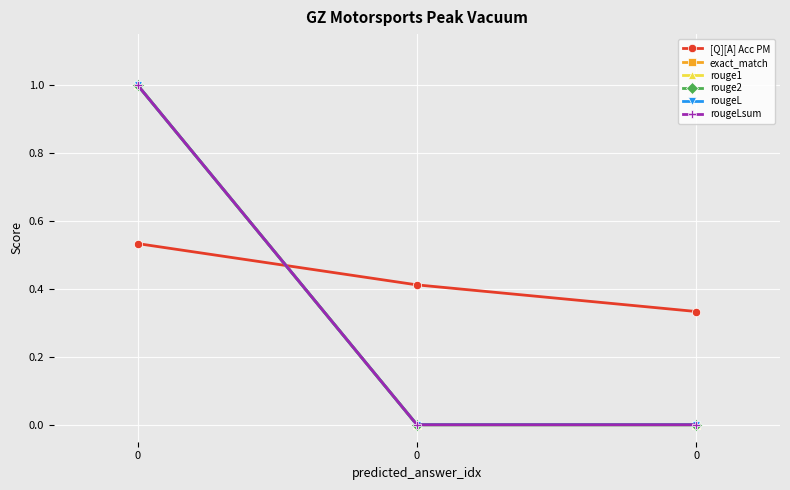

Reading right to left, extract all data points from this chart.

[Q][A] Acc PM: 0=0.3	0=0.4	0=0.5
exact_match: 0=0.0	0=0.0	0=1.0
rouge1: 0=0.0	0=0.0	0=1.0
rouge2: 0=0.0	0=0.0	0=1.0
rougeL: 0=0.0	0=0.0	0=1.0
rougeLsum: 0=0.0	0=0.0	0=1.0